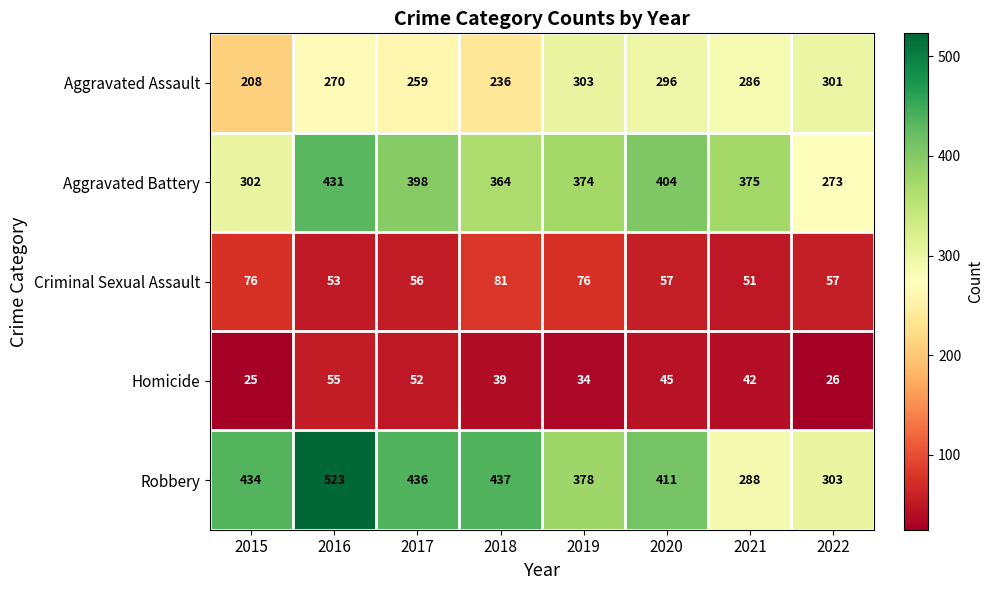

What is the smallest value displayed?

25